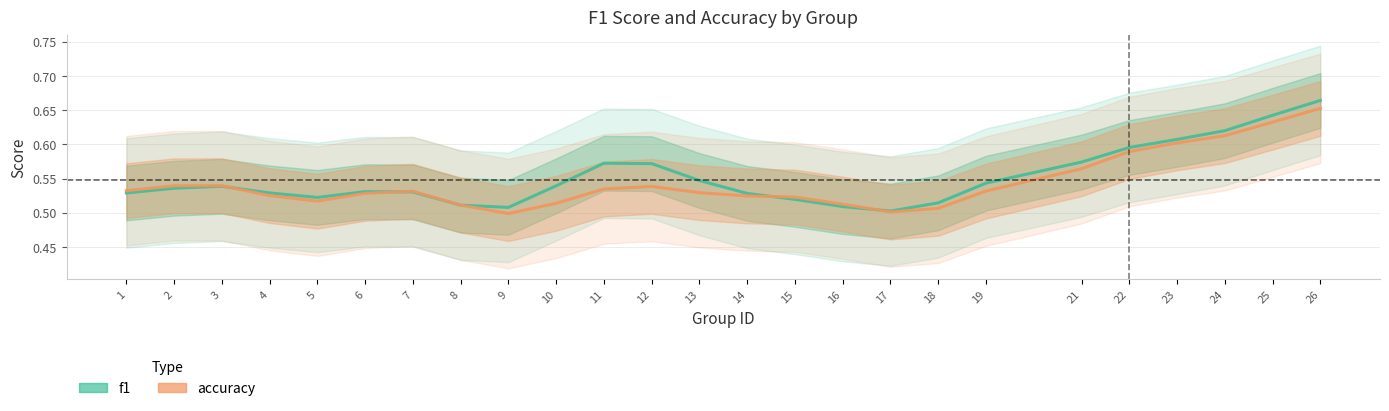

Rank the series by their average value, from highest to lowest.

f1, accuracy